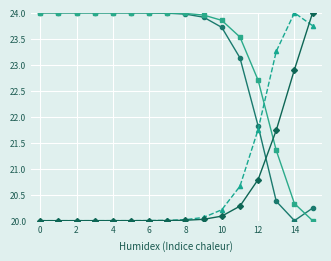

What is the smallest value displayed?

20.0